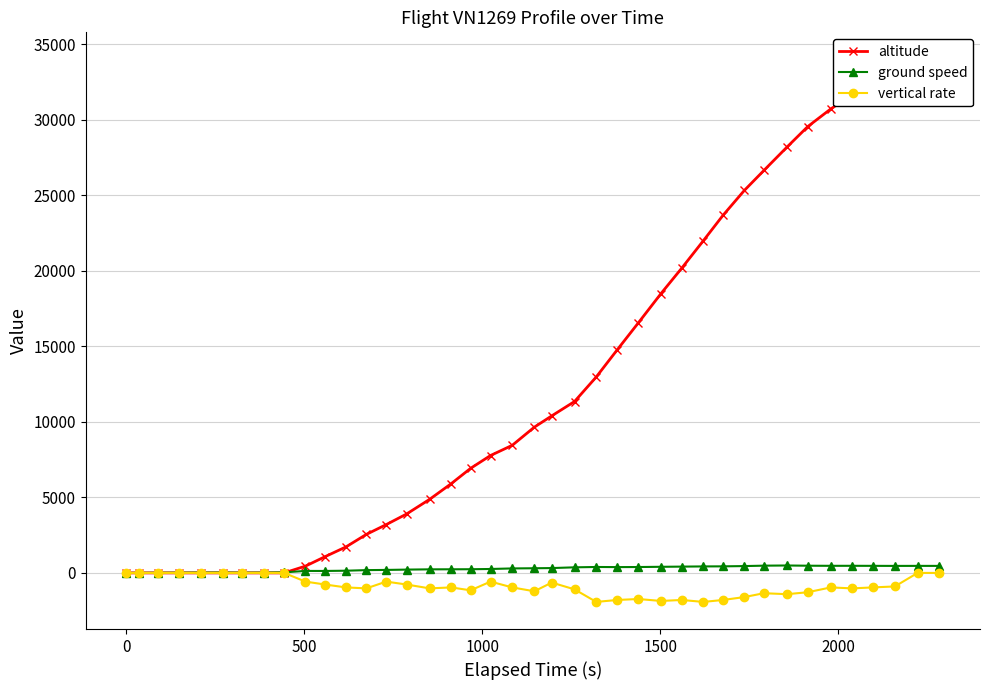

How many categories are shown in the chart?

40